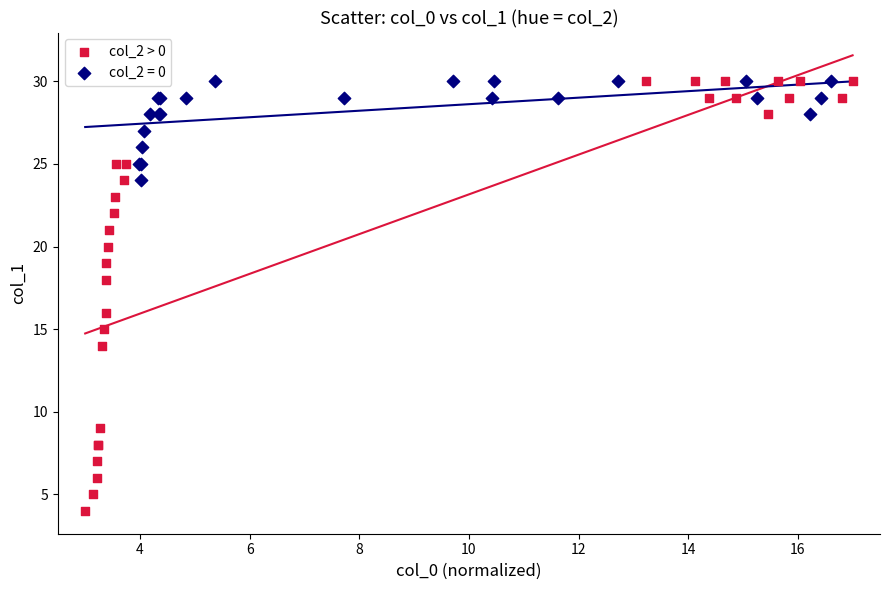

Which series contains the lowest Y value?

col_2 > 0